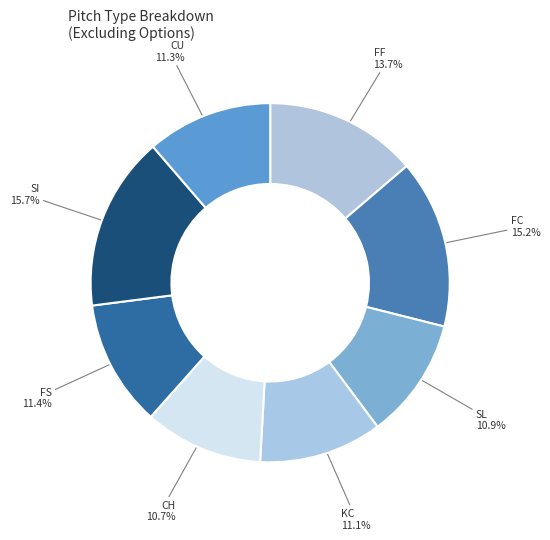

What percentage is the SI slice, to the nearest percent?

16%